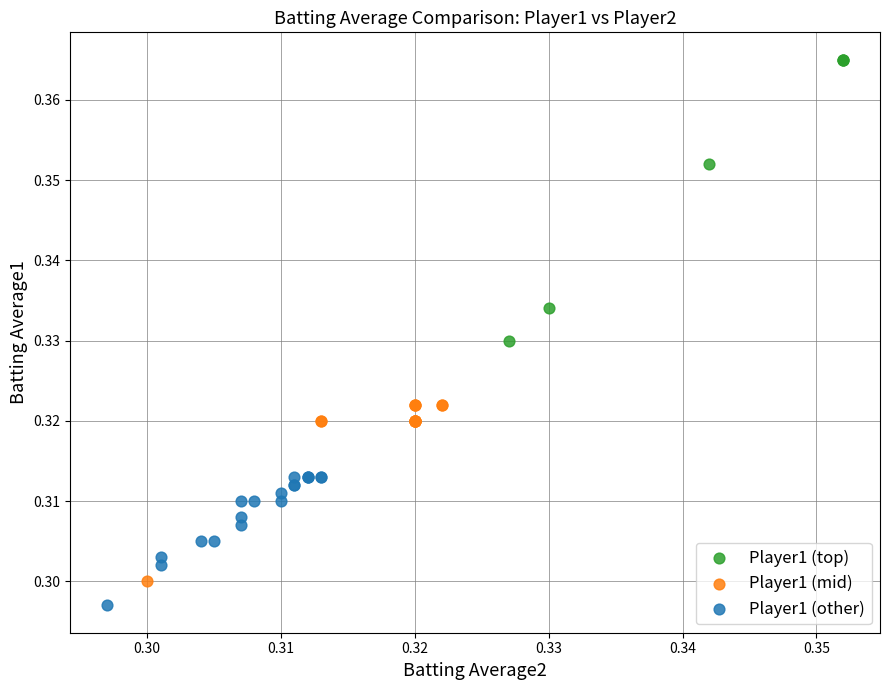

Which series contains the lowest Y value?

Player1 (other)